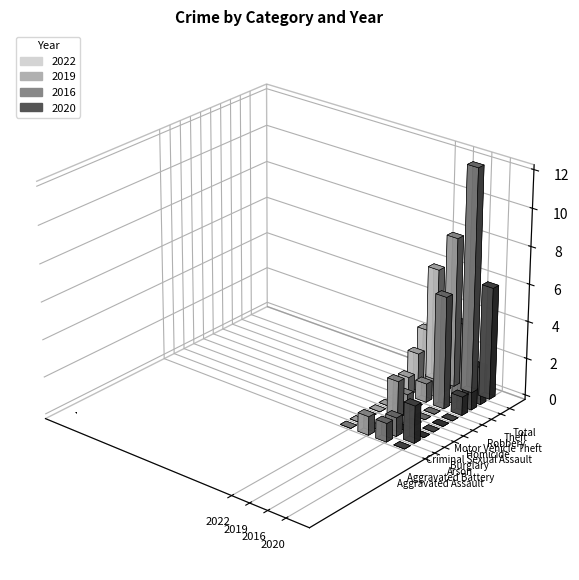

What are all the series names shown in the legend?

2022, 2019, 2016, 2020